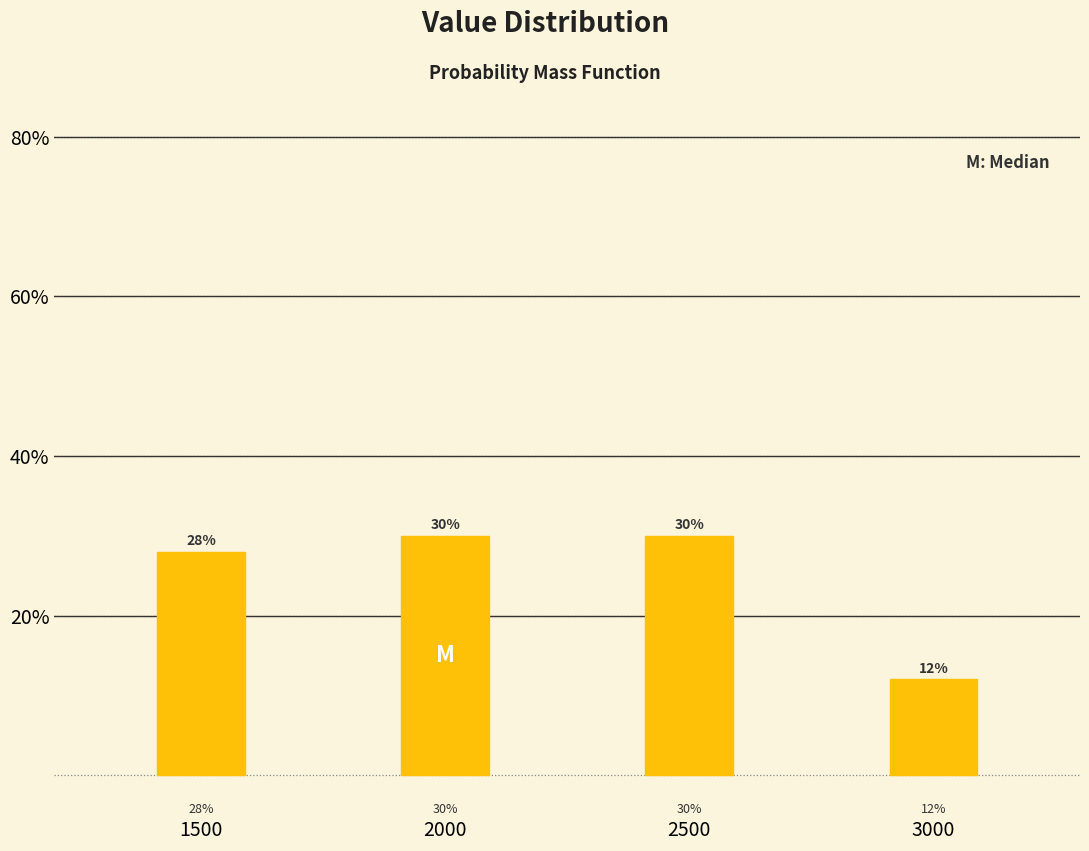

Reading left to right, list all the values displayed in this chart.

28.0	30.0	30.0	12.0